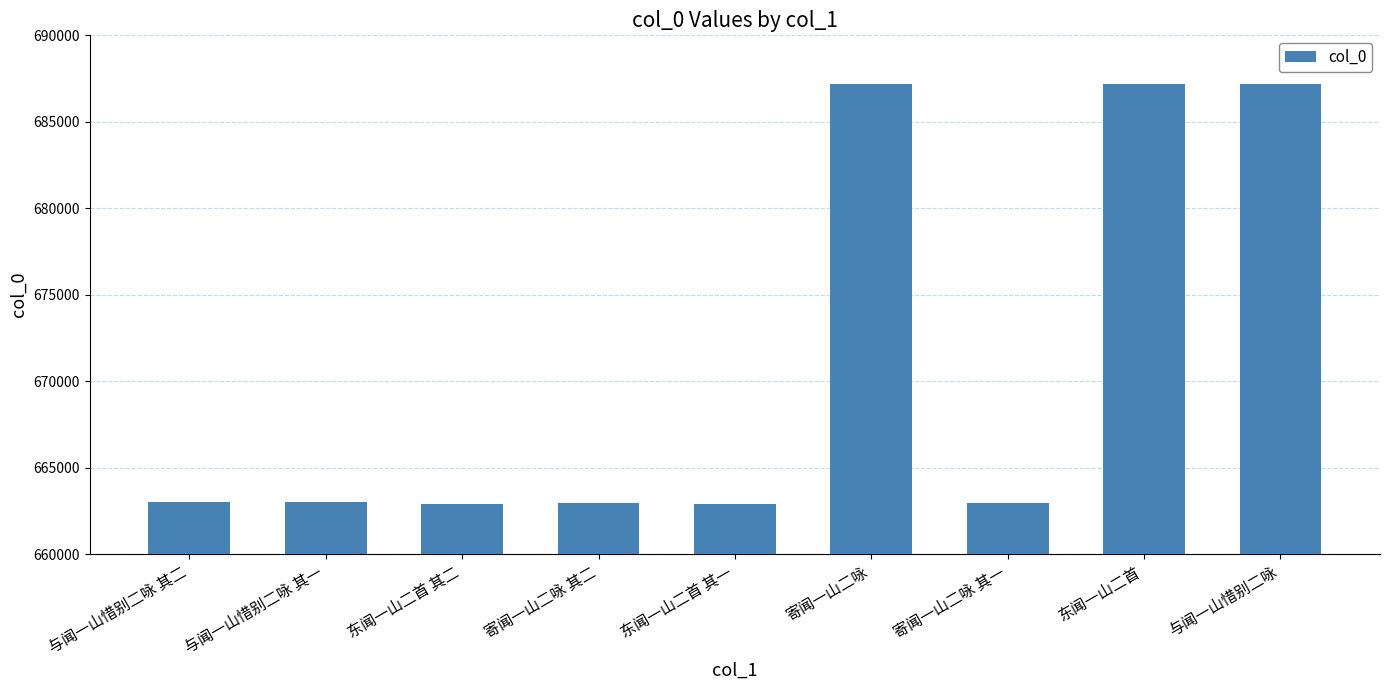

What is the difference between the maximum and minimum values?

24294